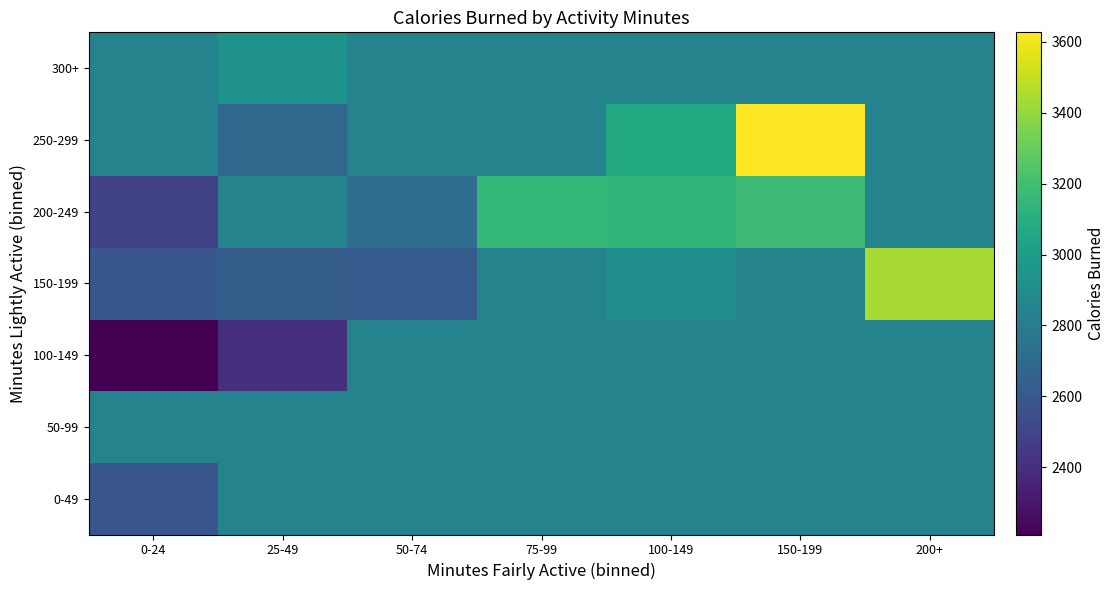

Reading right to left, transcribe all the data shown in this chart.

0-49: 200+=2846.4	150-199=2846.4	100-149=2846.4	75-99=2846.4	50-74=2846.4	25-49=2846.4	0-24=2591.7
50-99: 200+=2846.4	150-199=2846.4	100-149=2846.4	75-99=2846.4	50-74=2846.4	25-49=2846.4	0-24=2846.4
100-149: 200+=2846.4	150-199=2846.4	100-149=2846.4	75-99=2846.4	50-74=2846.4	25-49=2405.0	0-24=2210.0
150-199: 200+=3441.0	150-199=2846.4	100-149=2904.0	75-99=2846.4	50-74=2611.5	25-49=2630.0	0-24=2594.0
200-249: 200+=2846.4	150-199=3181.0	100-149=3144.0	75-99=3151.0	50-74=2714.3	25-49=2846.4	0-24=2489.0
250-299: 200+=2846.4	150-199=3627.0	100-149=3068.7	75-99=2846.4	50-74=2846.4	25-49=2688.0	0-24=2846.4
300+: 200+=2846.4	150-199=2846.4	100-149=2846.4	75-99=2846.4	50-74=2846.4	25-49=2938.0	0-24=2846.4